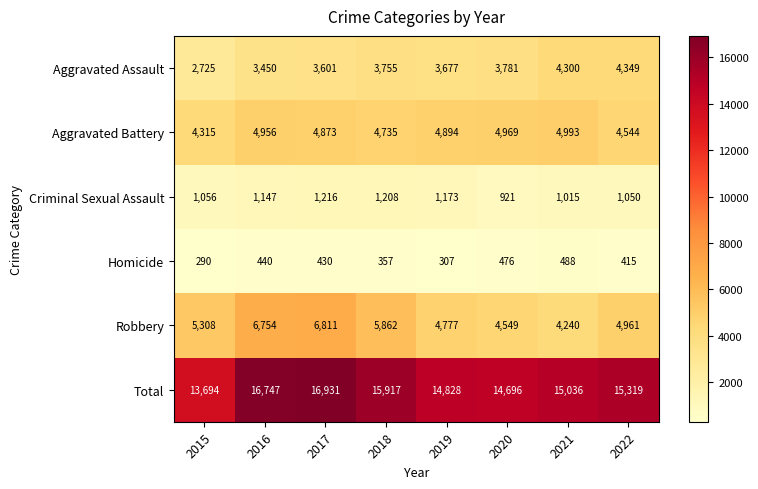

What is the difference between the highest and lowest values at 2022?

14904